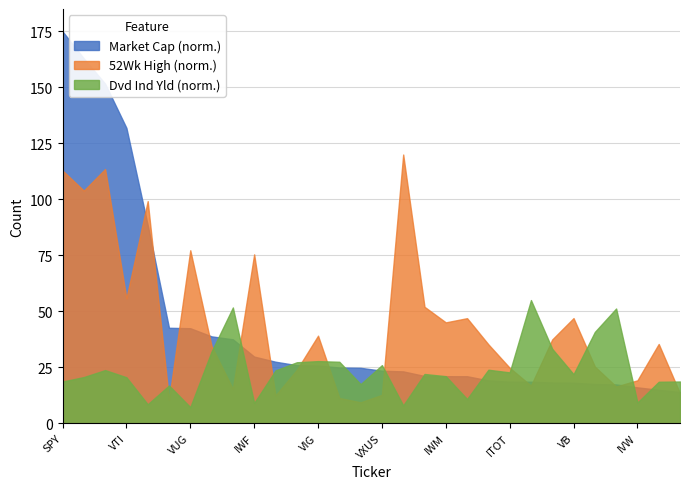

What is the label of the 15th point from the left?

VWO